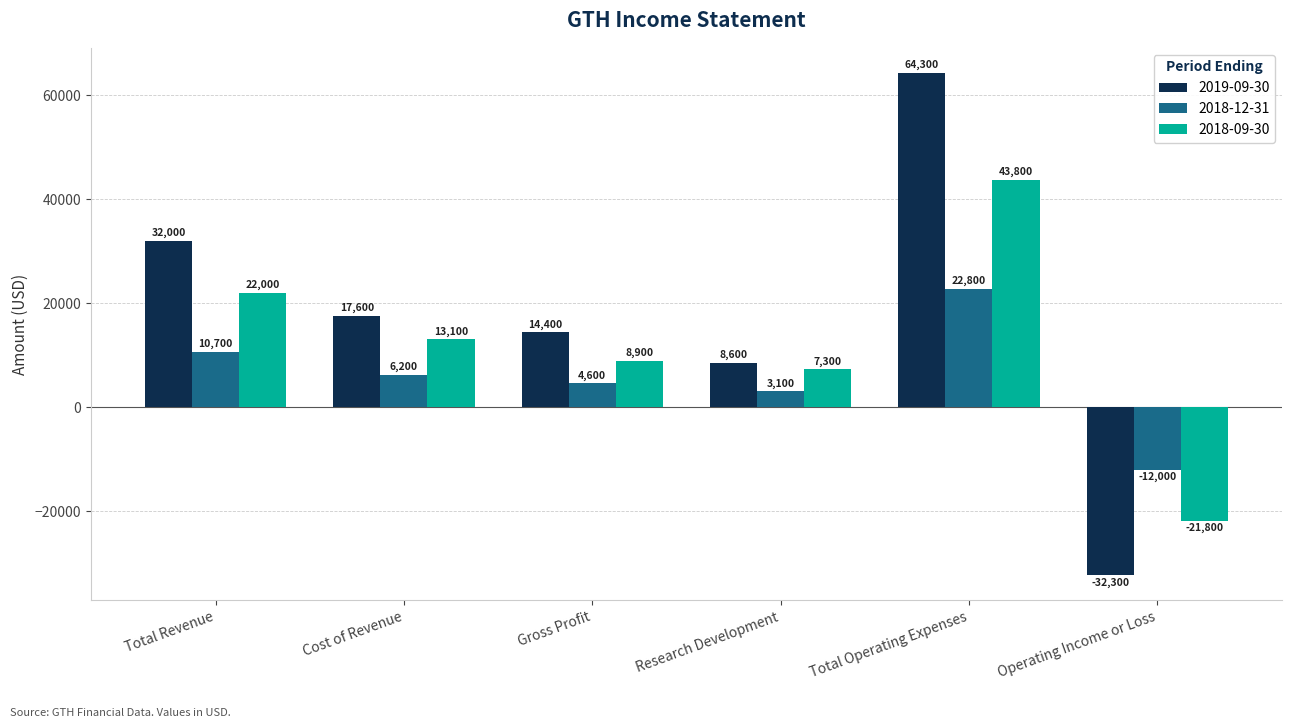

The 2019-09-30 series shows 23902 at Cost of Revenue. True or false?

False